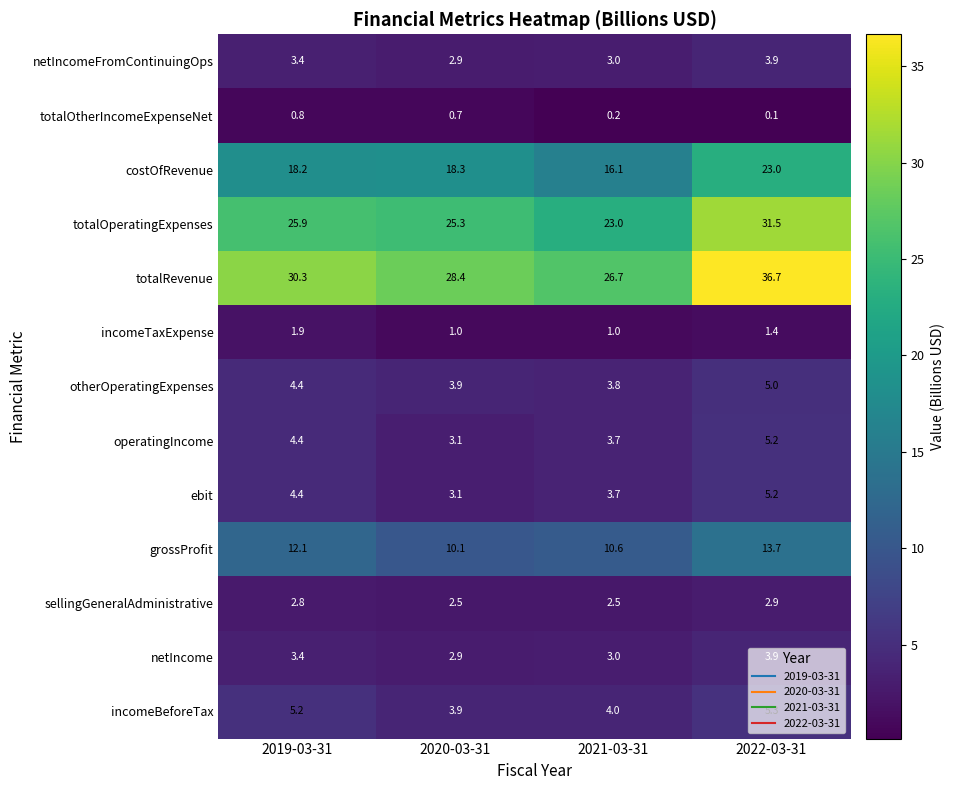

The operatingIncome series shows 3.1 at 2020-03-31. True or false?

True